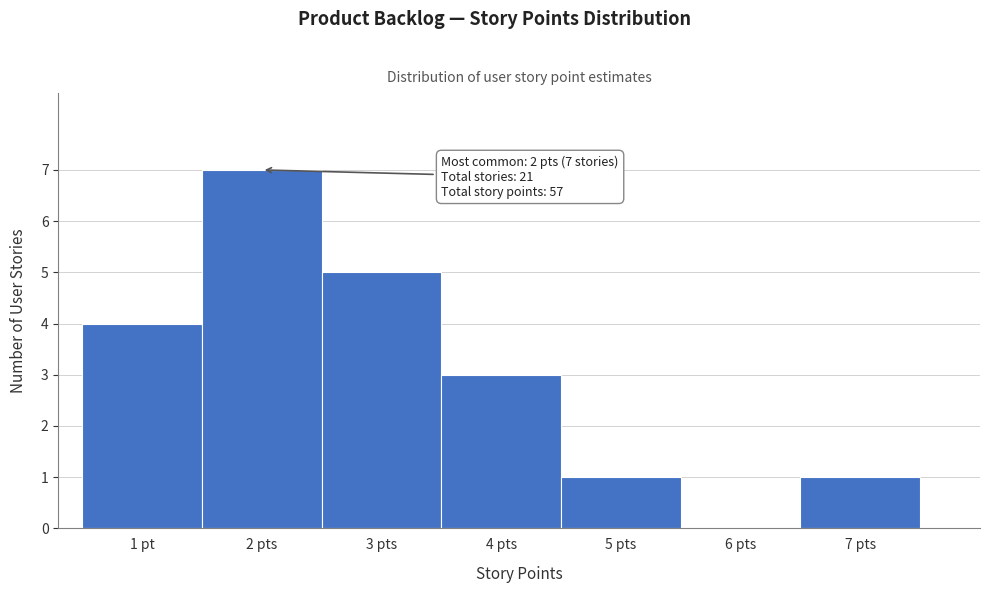

Reading right to left, list all the values displayed in this chart.

7 pts=1	6 pts=0	5 pts=1	4 pts=3	3 pts=5	2 pts=7	1 pt=4